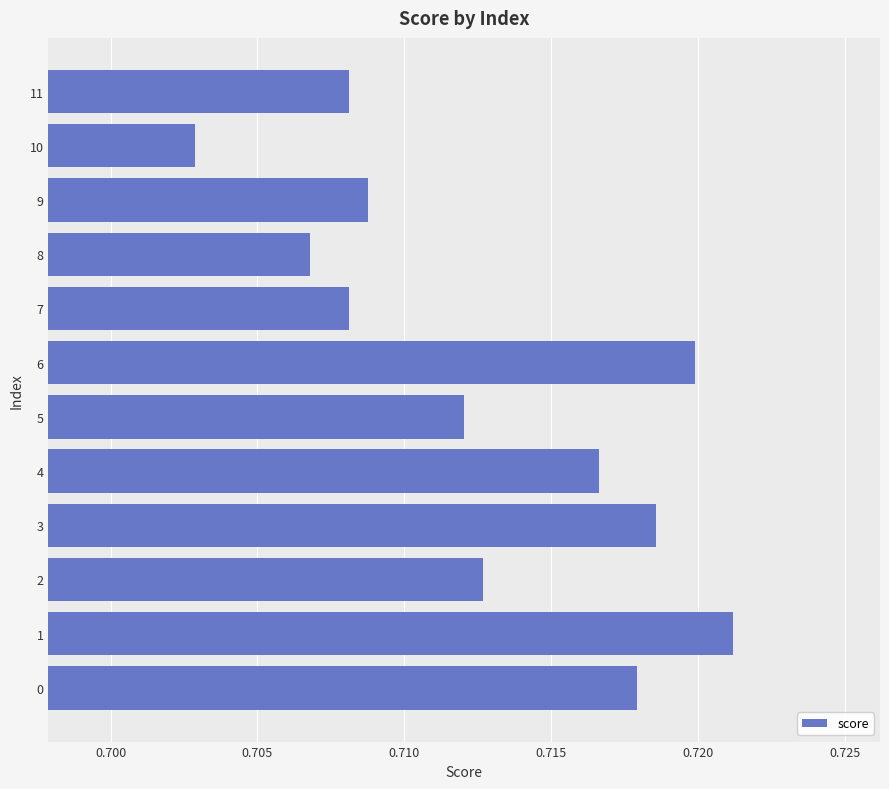

Which label corresponds to the smallest value in the chart?

10